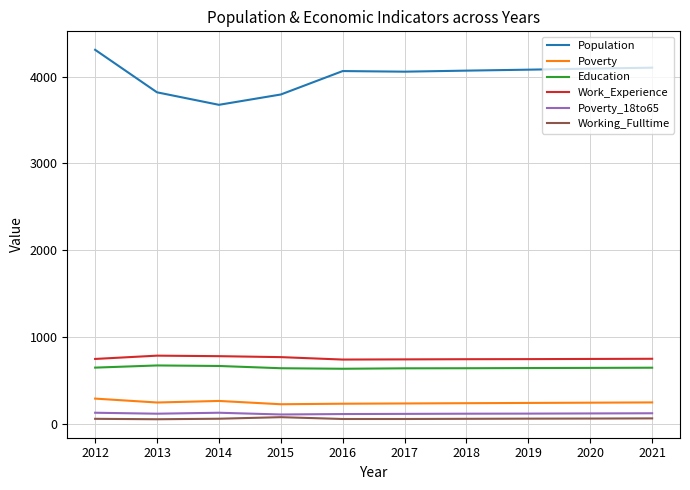

The value of Working_Fulltime at 2014 is 56. True or false?

True